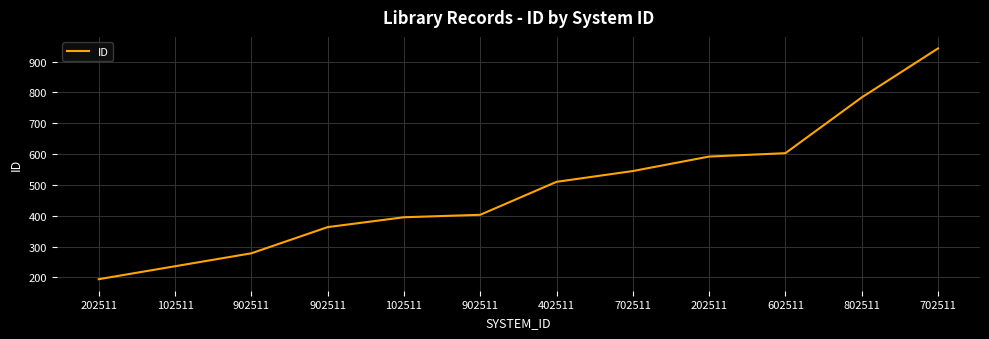

How many lines are shown in the chart?

1